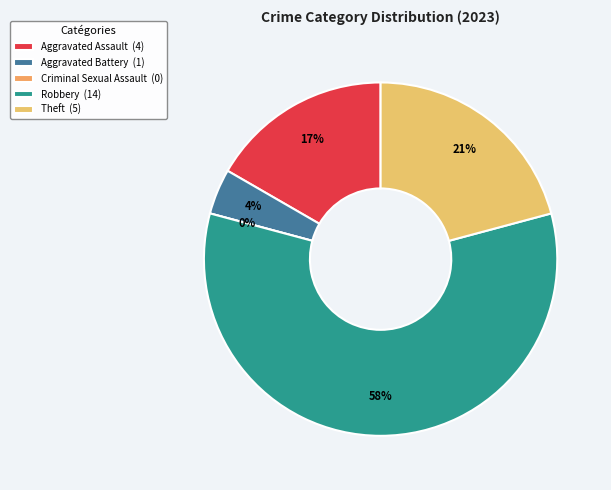

To the nearest percent, what is the difference between the largest and smallest slice percentages?

58%